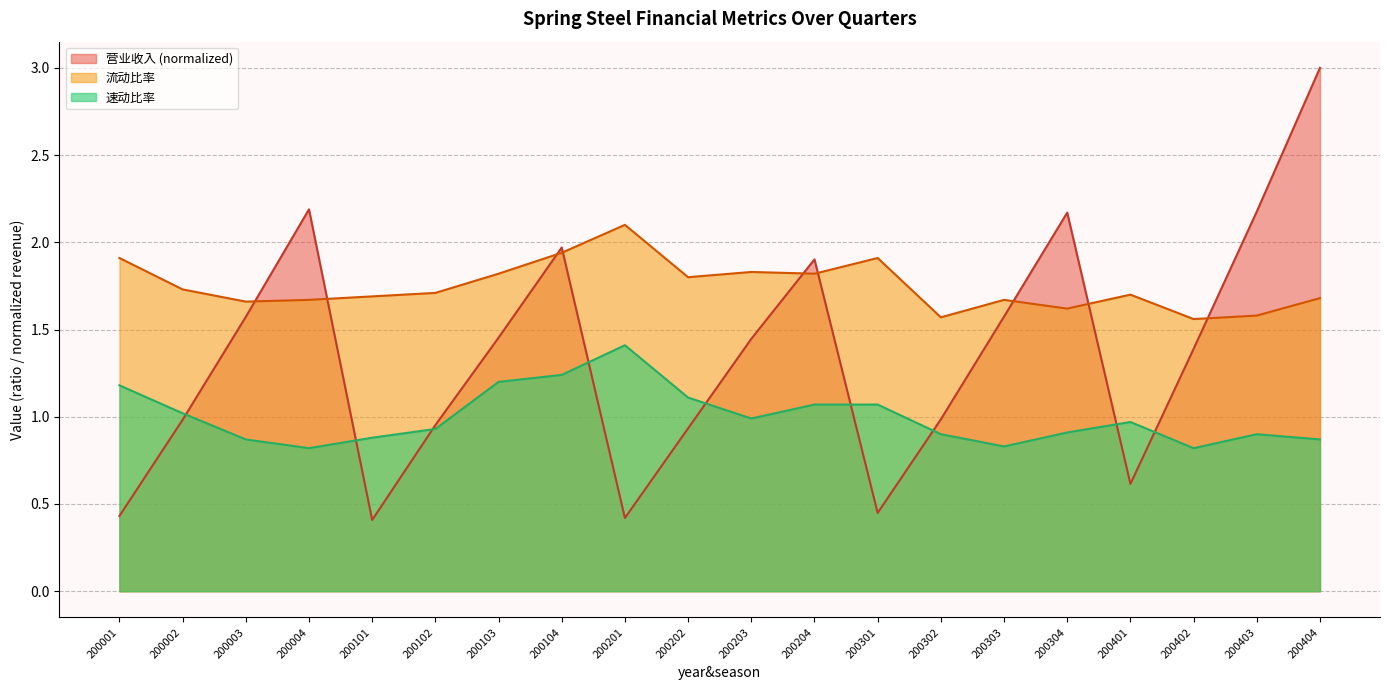

Which series changed the most between 200004 and 200401?

营业收入 (normalized)